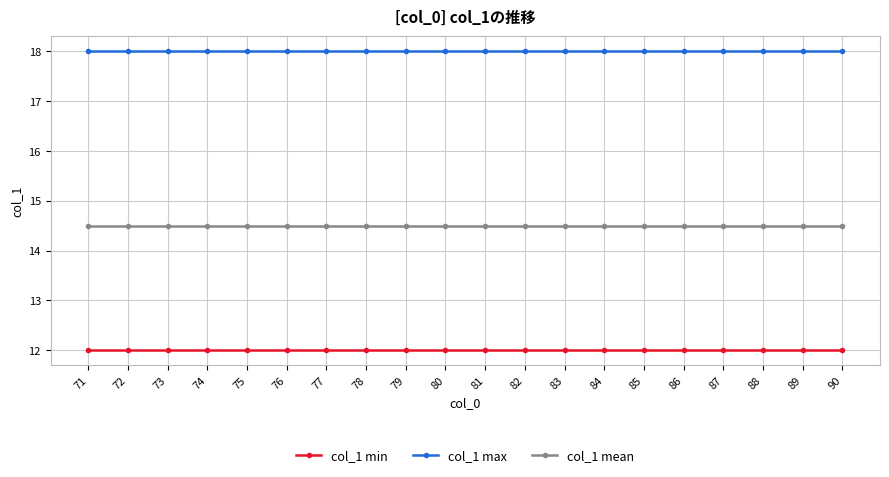

What is the smallest value displayed?

12.0